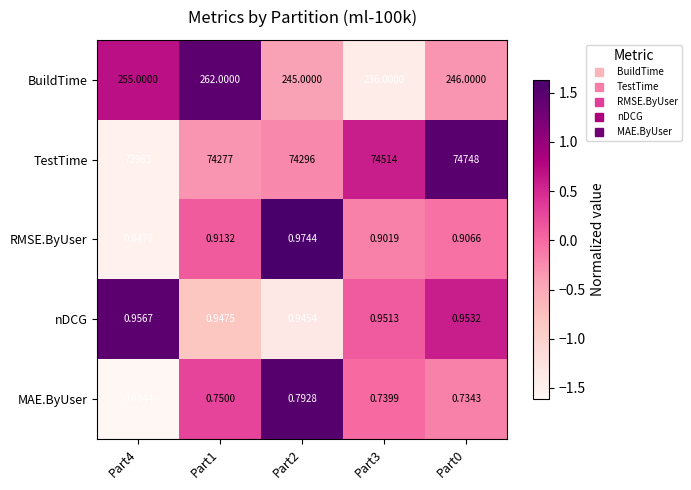

Which series changed the most between Part4 and Part2?

TestTime